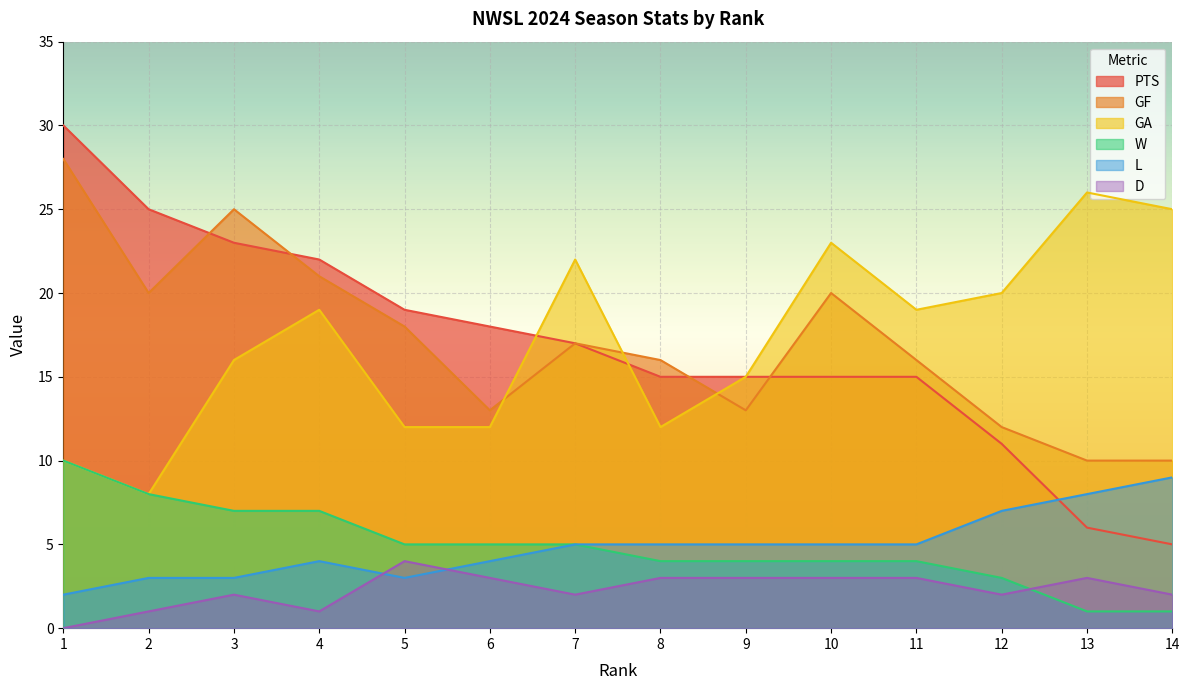

How many values in the GF series are below 17?

7